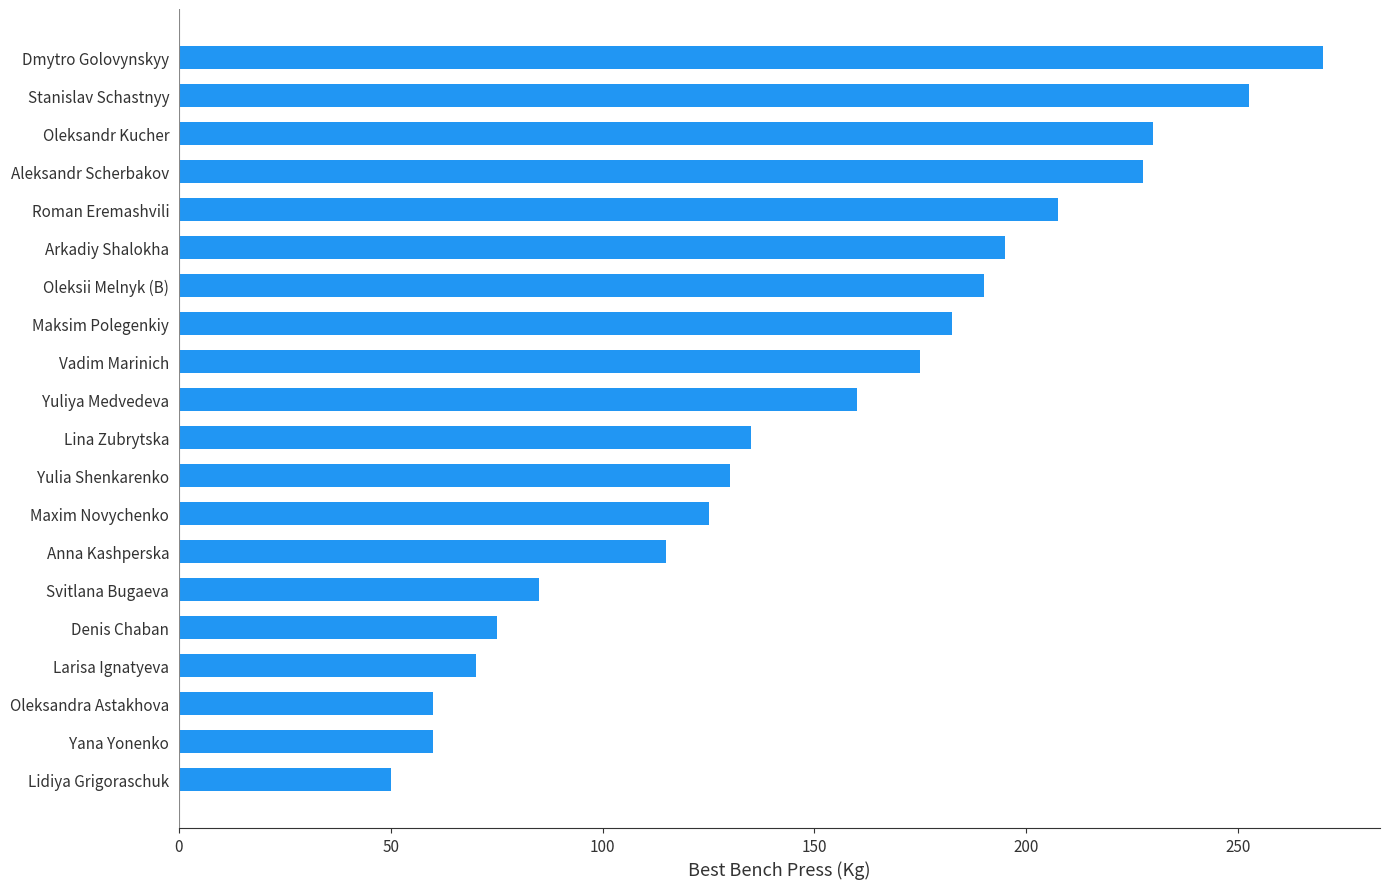

What is the approximate value at Yuliya Medvedeva?

160.0